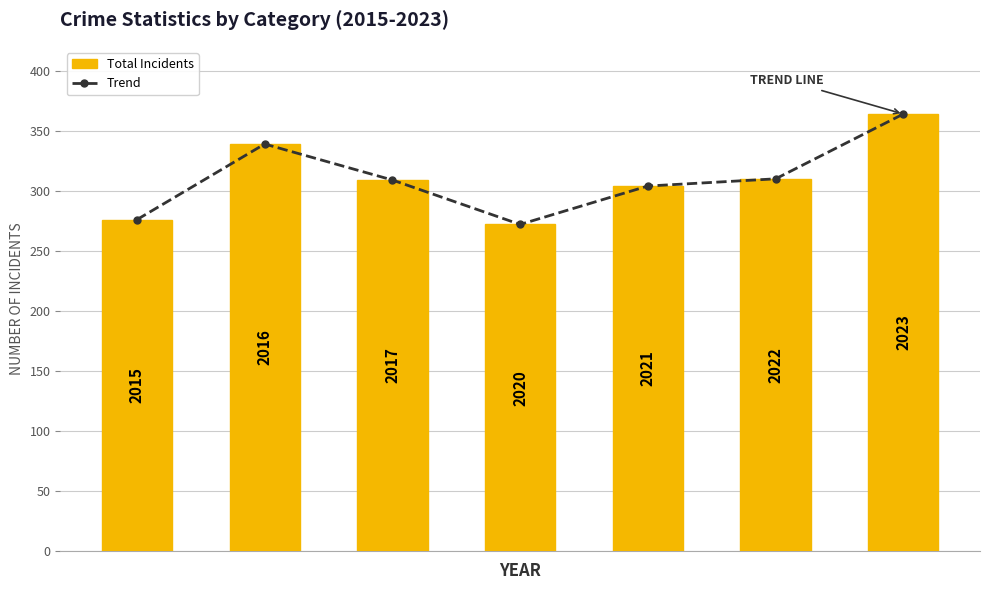

What is the value of the Trend bar at the 3rd from the left?

309